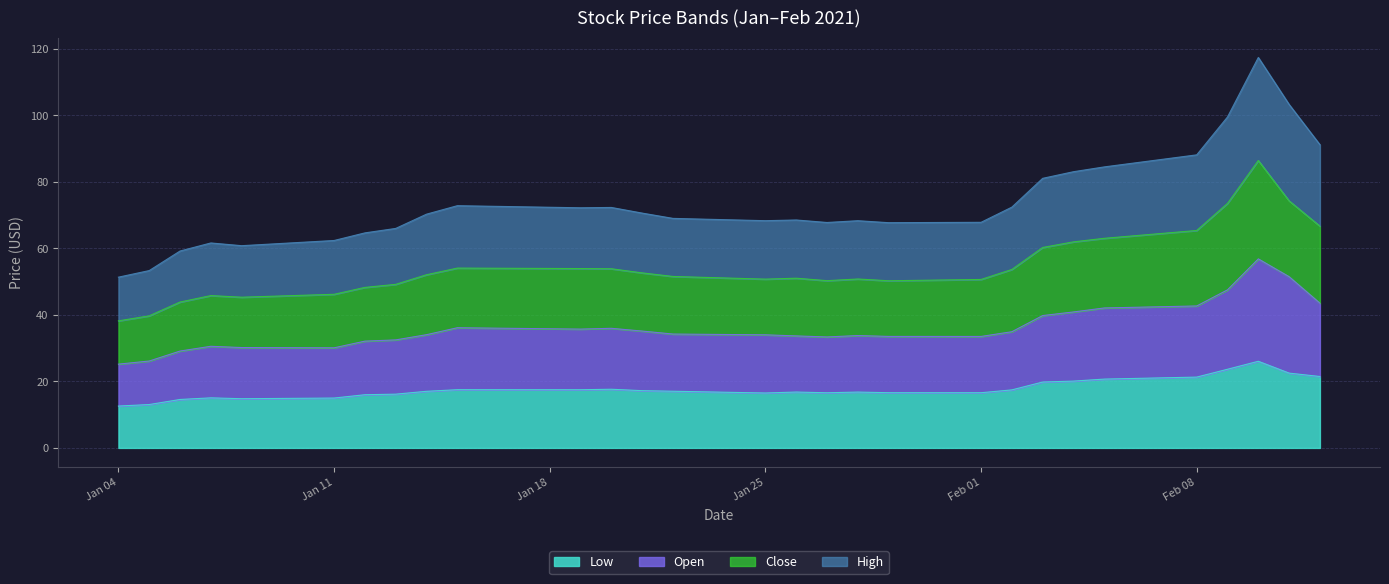

At which category is the sum across all series the highest?

2021-02-10